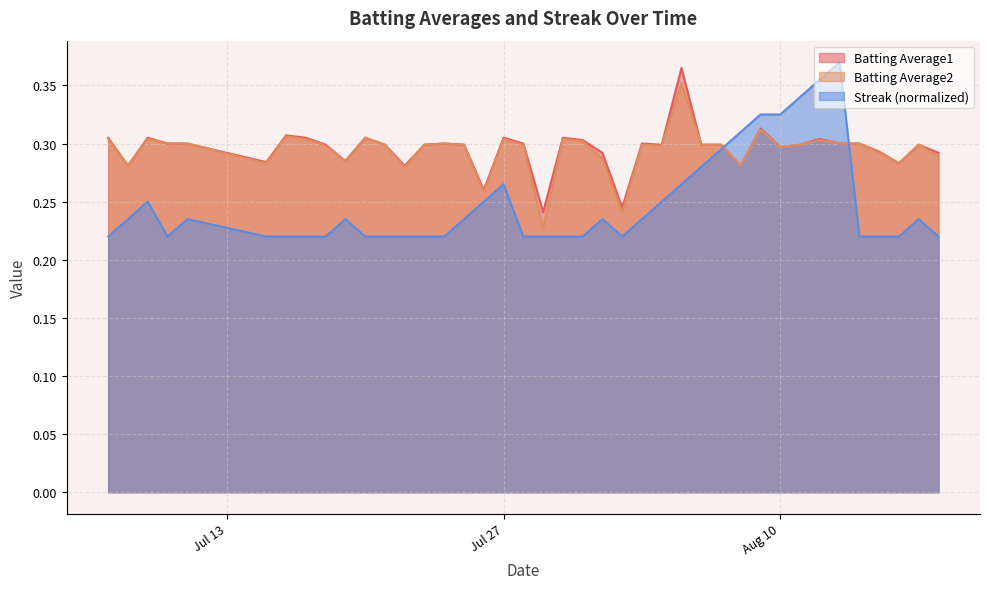

Count the number of categories in the chart.

40